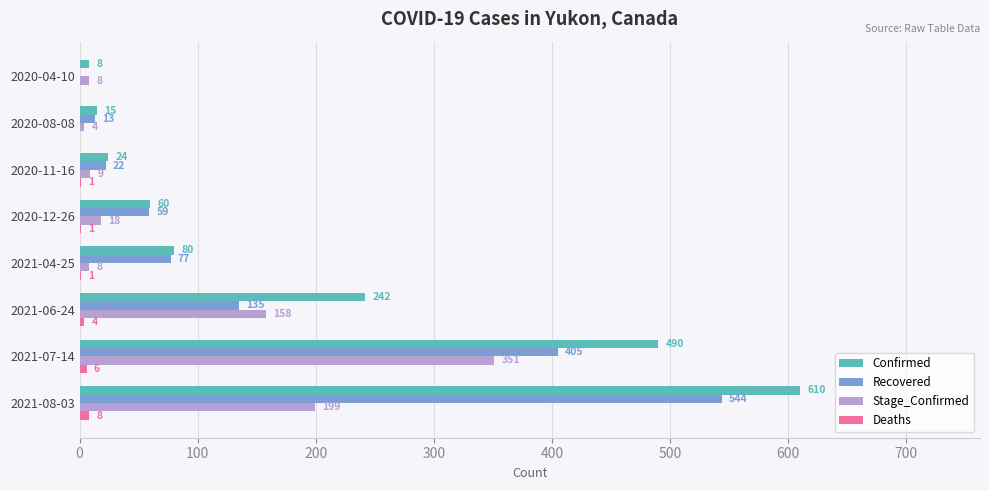

Is it true that Recovered equals 135 at 2021-06-24?

True